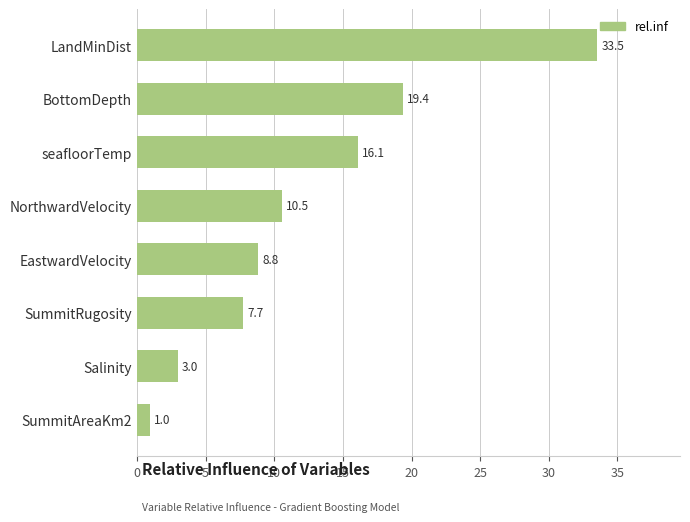

How many values are below 10?

4